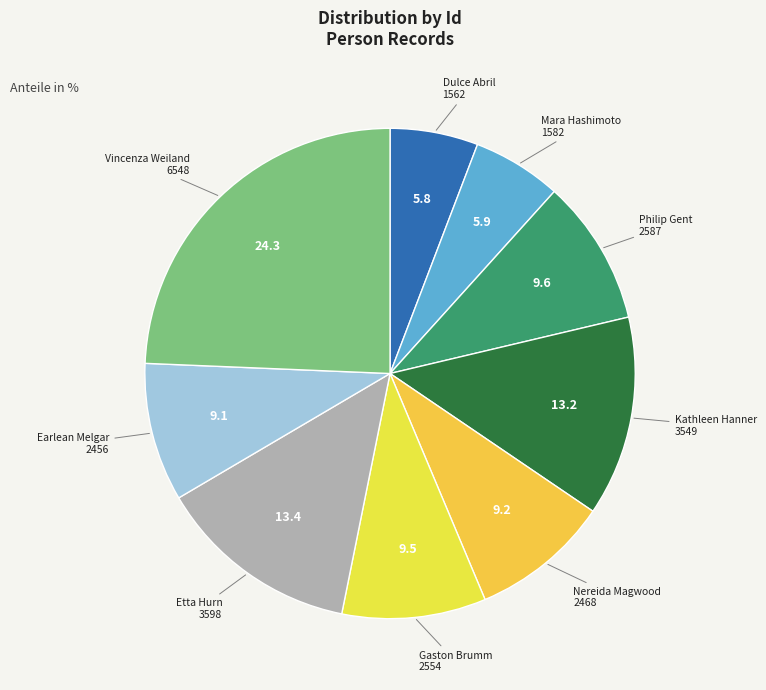

How many segments does this pie chart have?

9